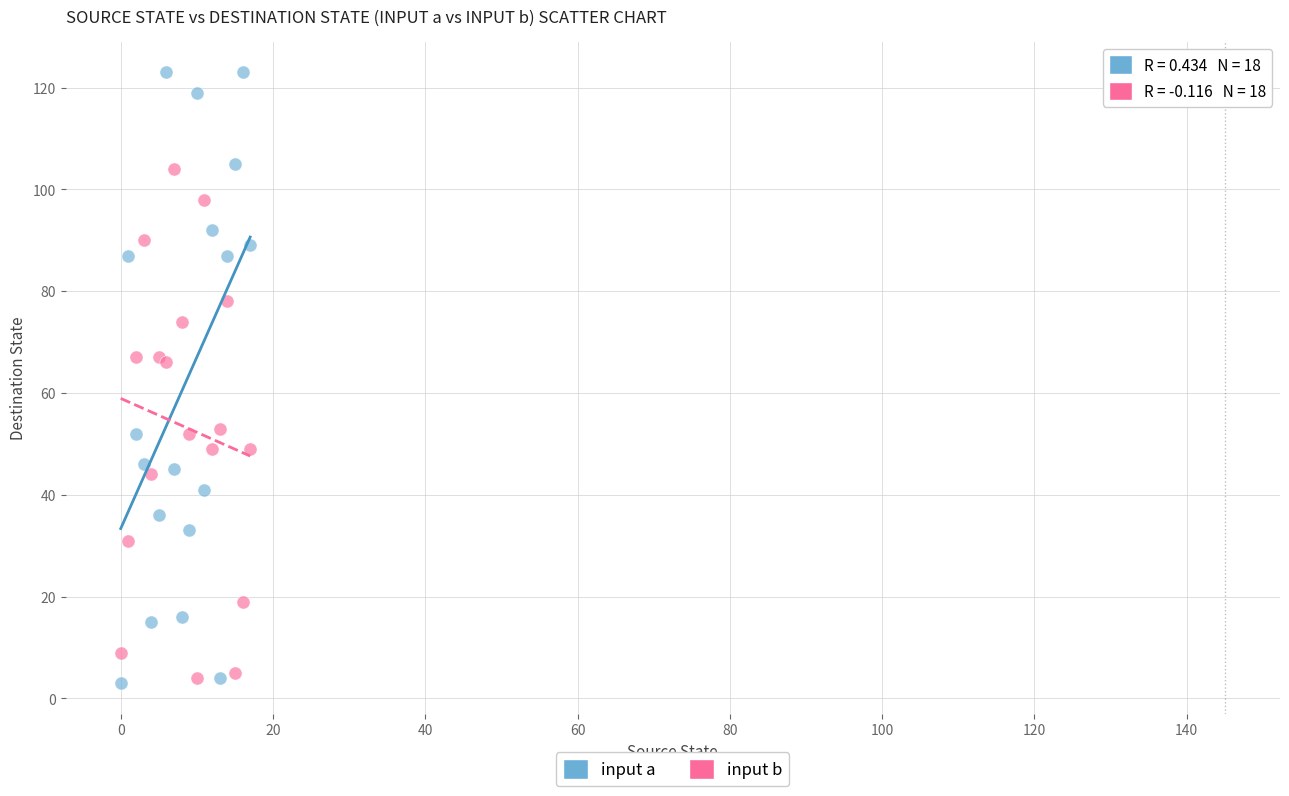

Which series has the largest Y range (max minus min)?

input a